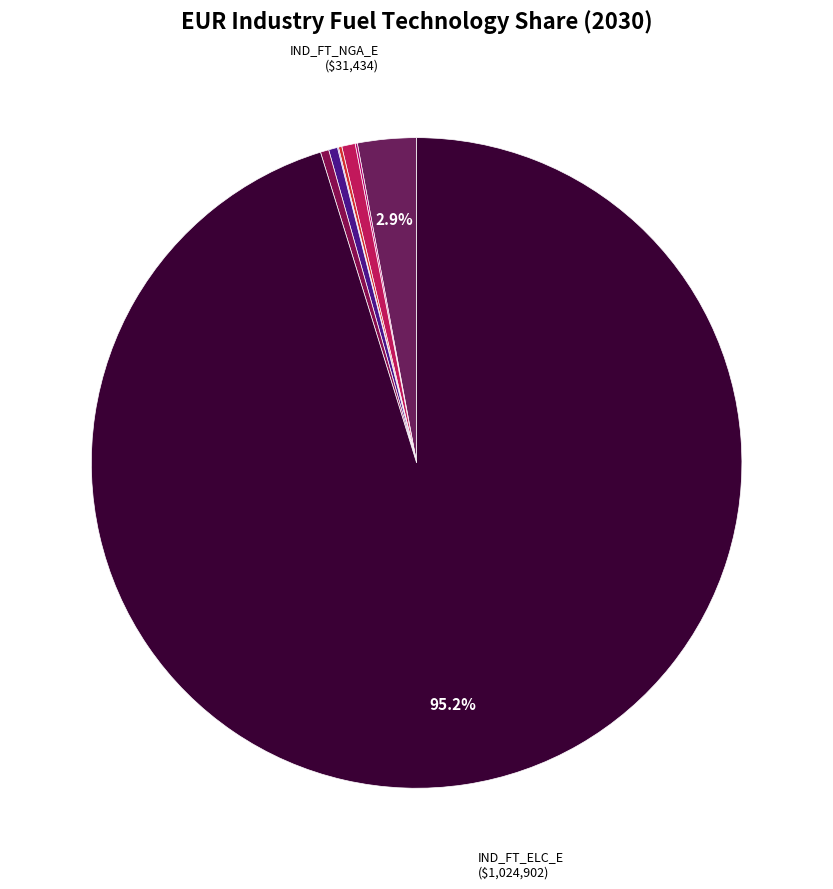

Which category accounts for the majority?

IND_FT_ELC_E